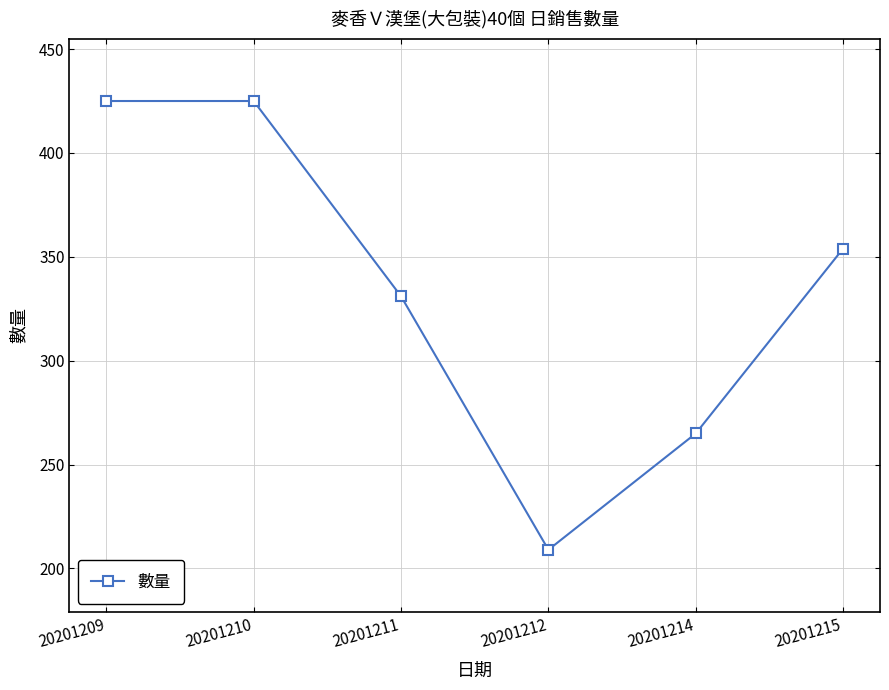

At which label does the data first exceed 354?

20201209